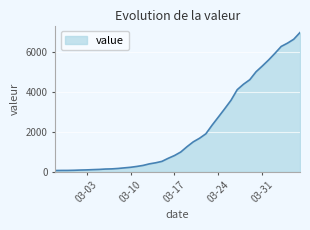

What is the maximum value shown in the chart?

6995